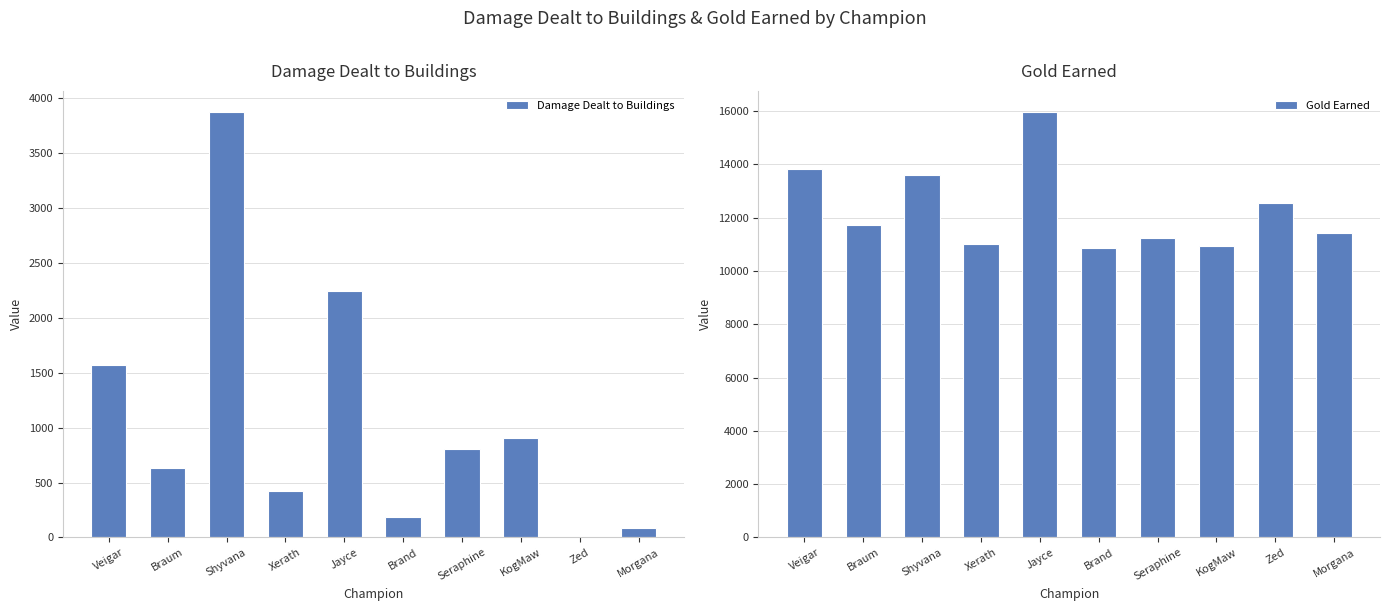

What is the minimum value for Gold Earned?

10851